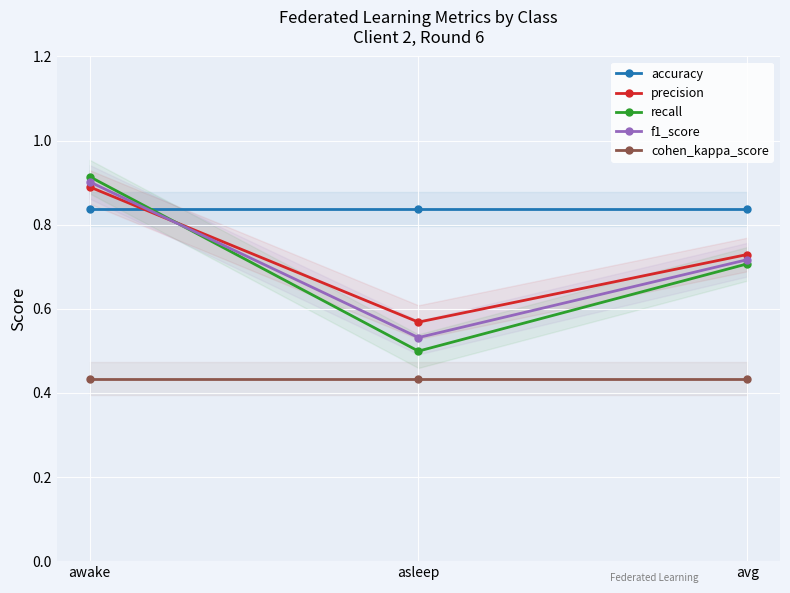

Reading left to right, list all the values displayed in this chart.

accuracy: 0.8	0.8	0.8
precision: 0.9	0.6	0.7
recall: 0.9	0.5	0.7
f1_score: 0.9	0.5	0.7
cohen_kappa_score: 0.4	0.4	0.4